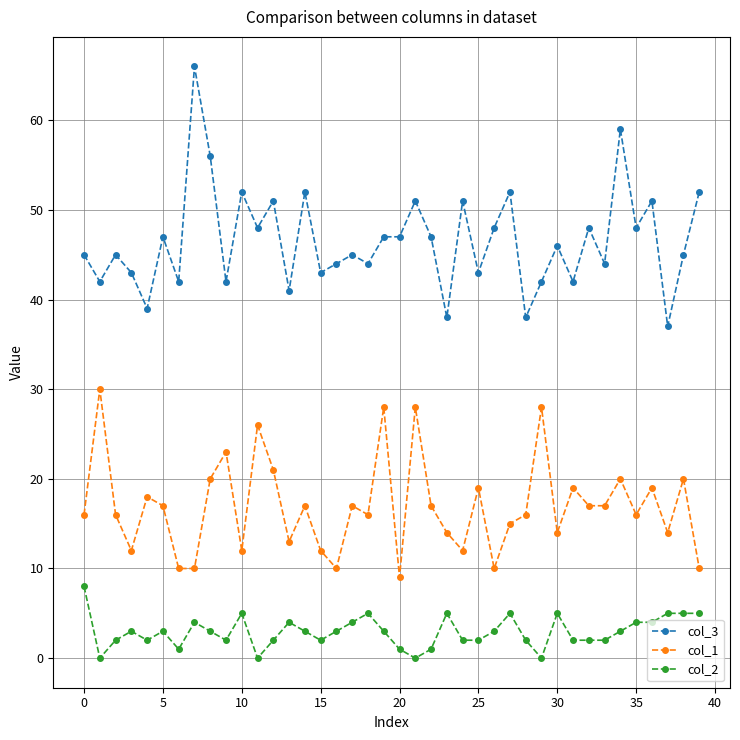

Rank the series by their average value, from highest to lowest.

col_3, col_1, col_2